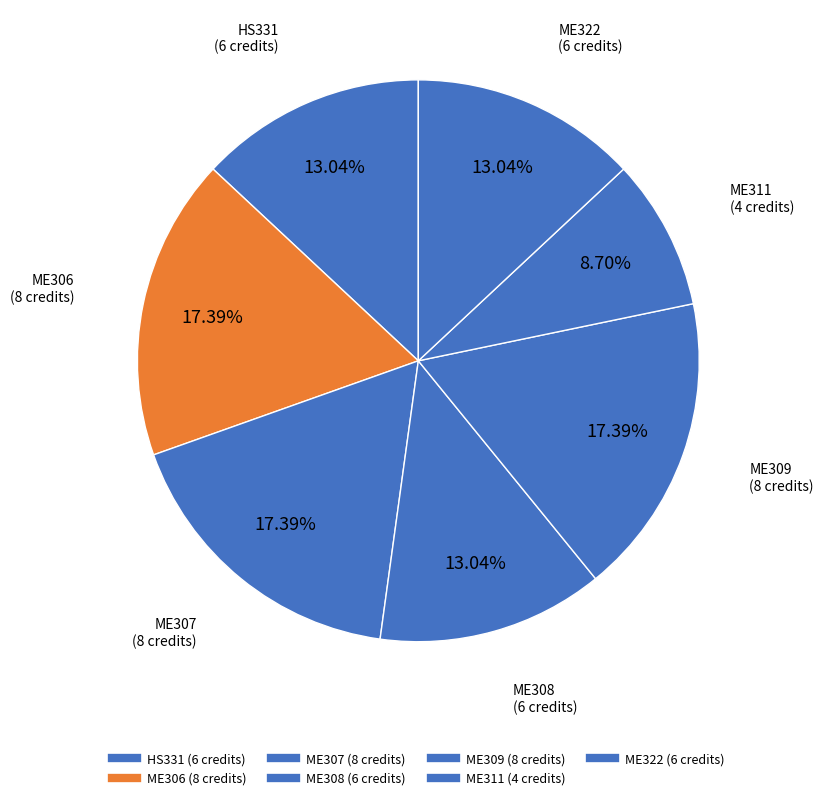

How many slices are in this pie chart?

7